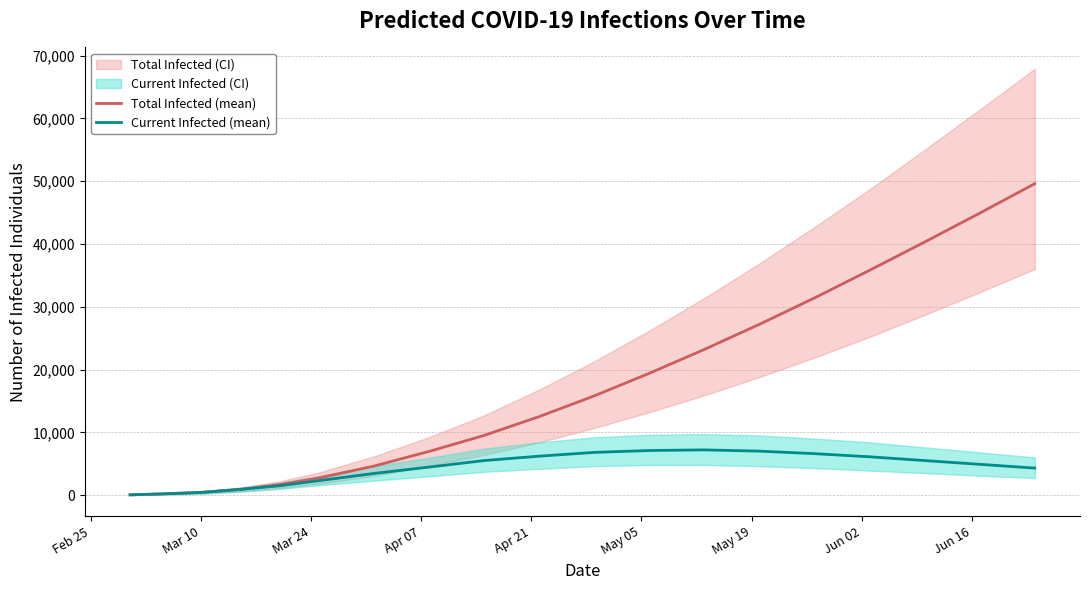

What is the maximum value for Total Infected (mean)?

49600